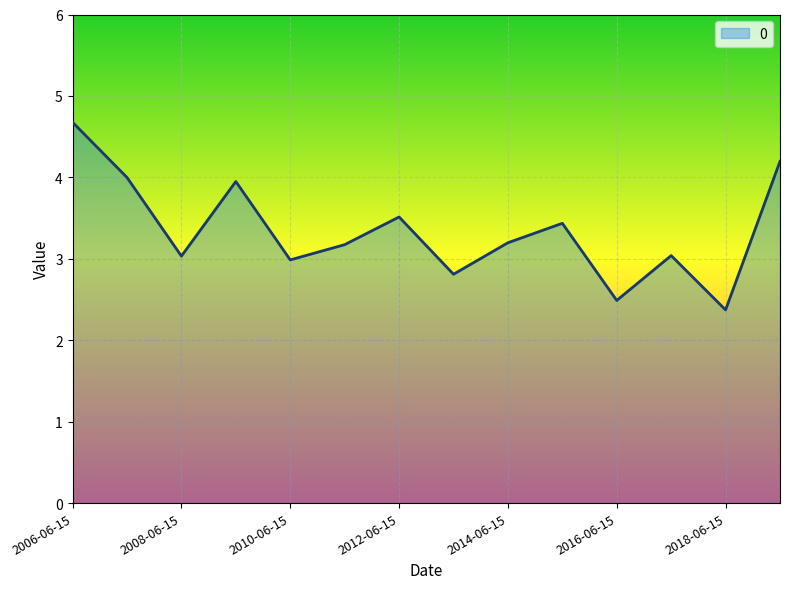

What is the smallest value displayed?

2.4